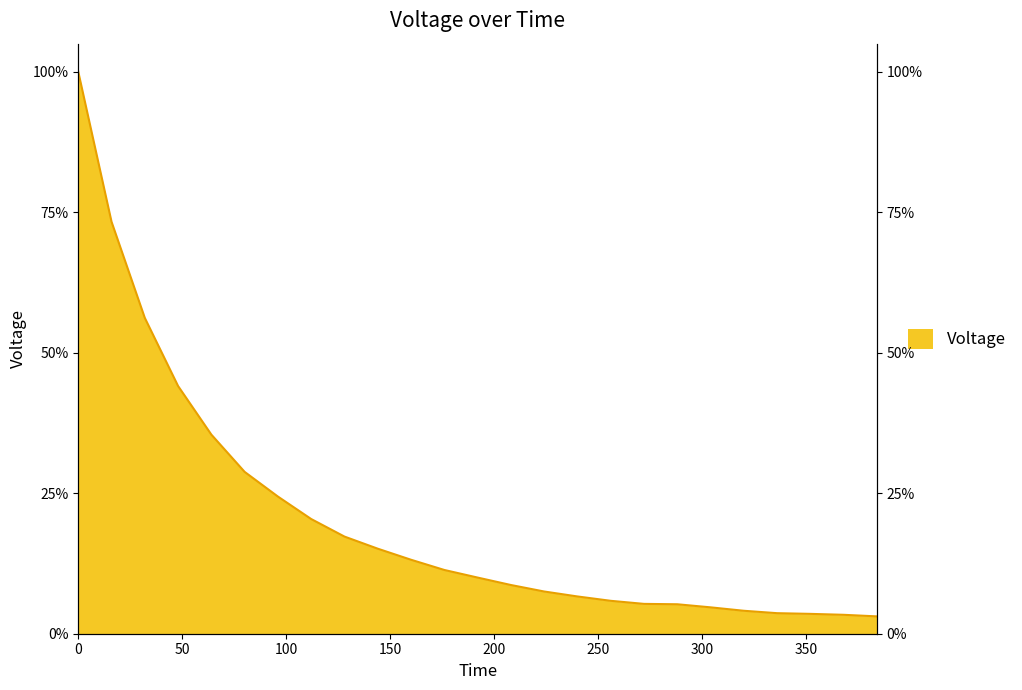

What is the label of the 24th point from the left?

368.0